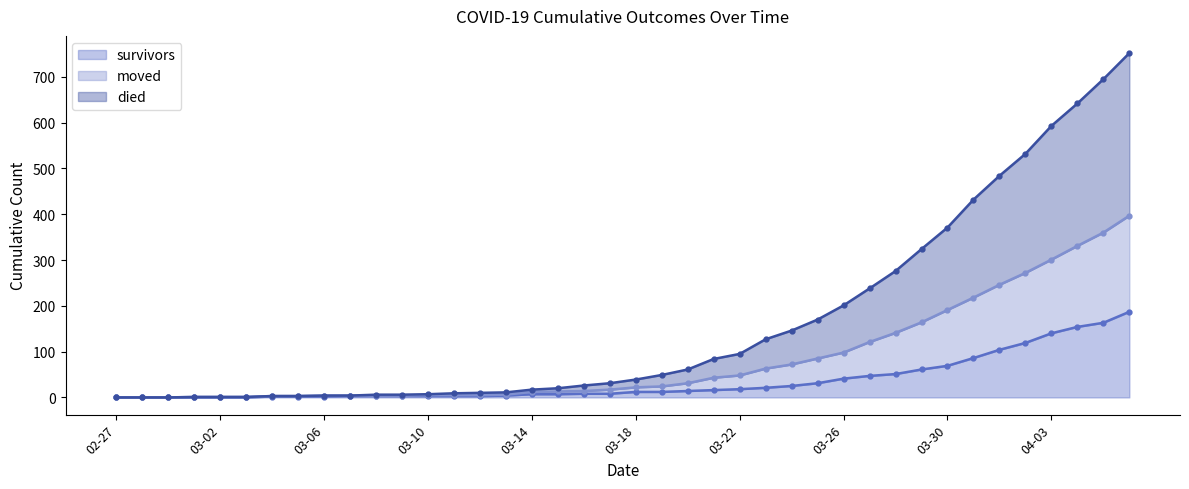

Where does the moved series first go above 22?

2020-03-19